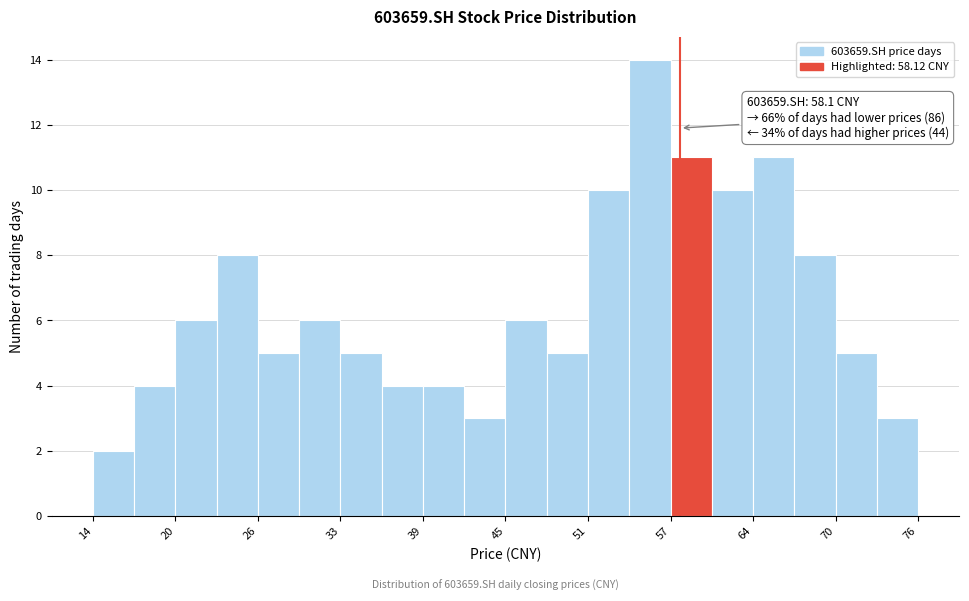

Around what value on the x-axis is the tallest bar? Give the approximate position of its centre, as read against the axis.

56